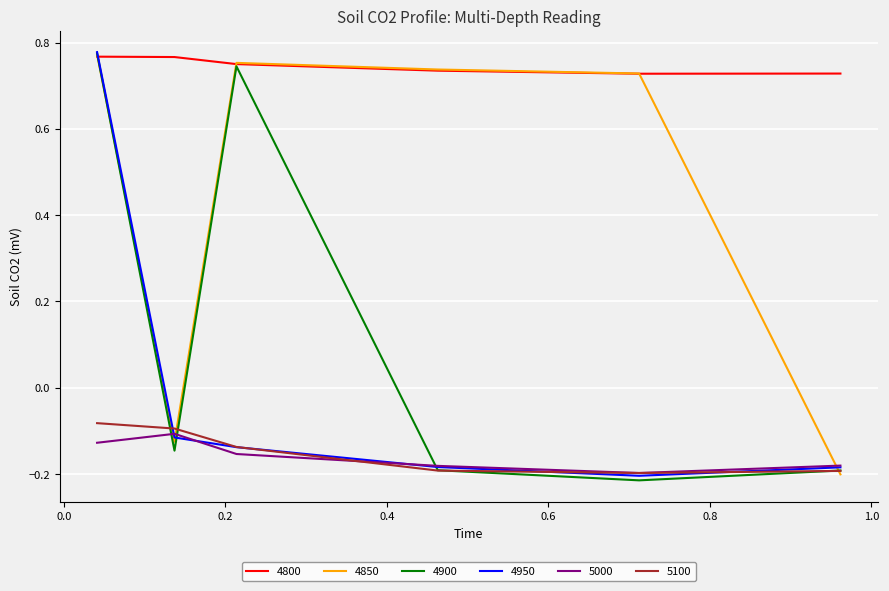

Which series has the largest total across all categories?

4800